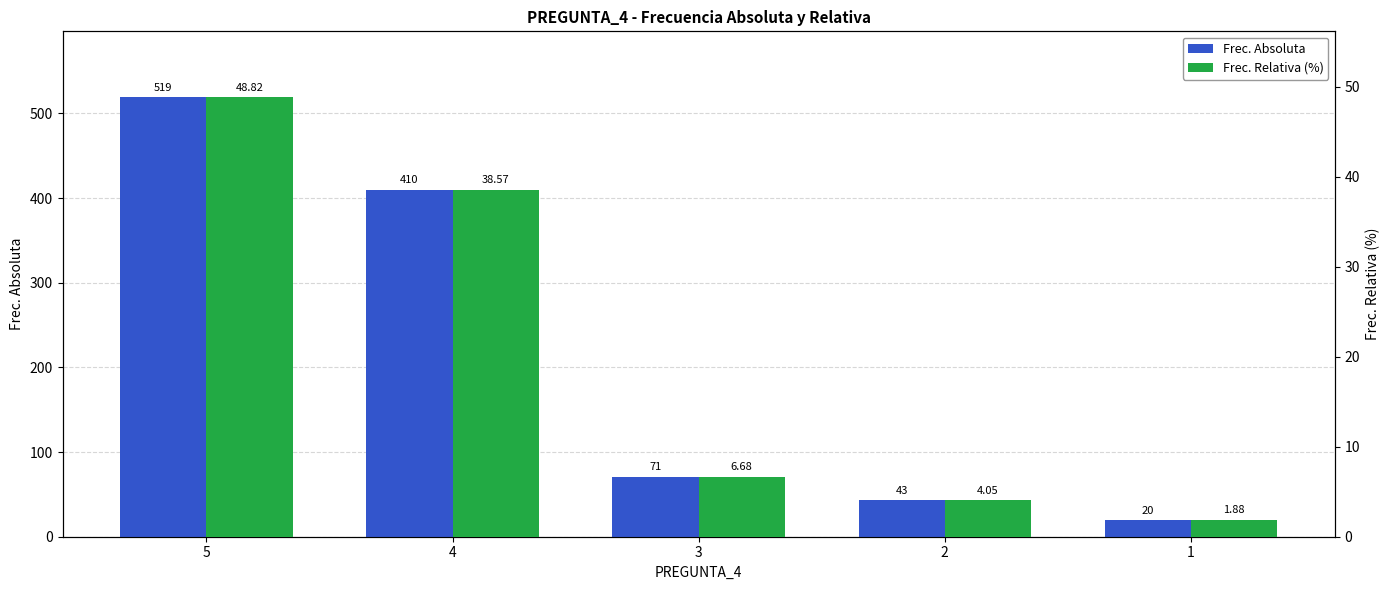

How many bars are there in total?

10